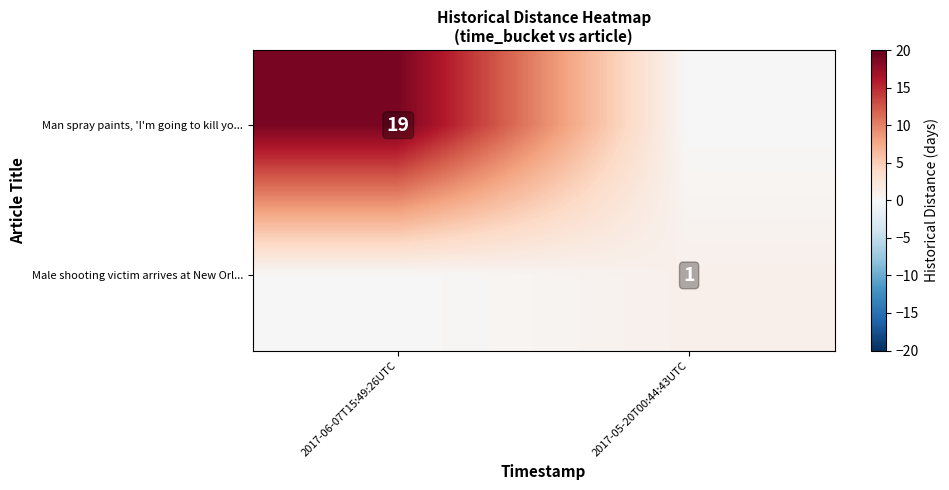

Is it true that Man spray paints, 'I'm going to kill yo... equals 6 at 2017-06-07T15:49:26UTC?

False